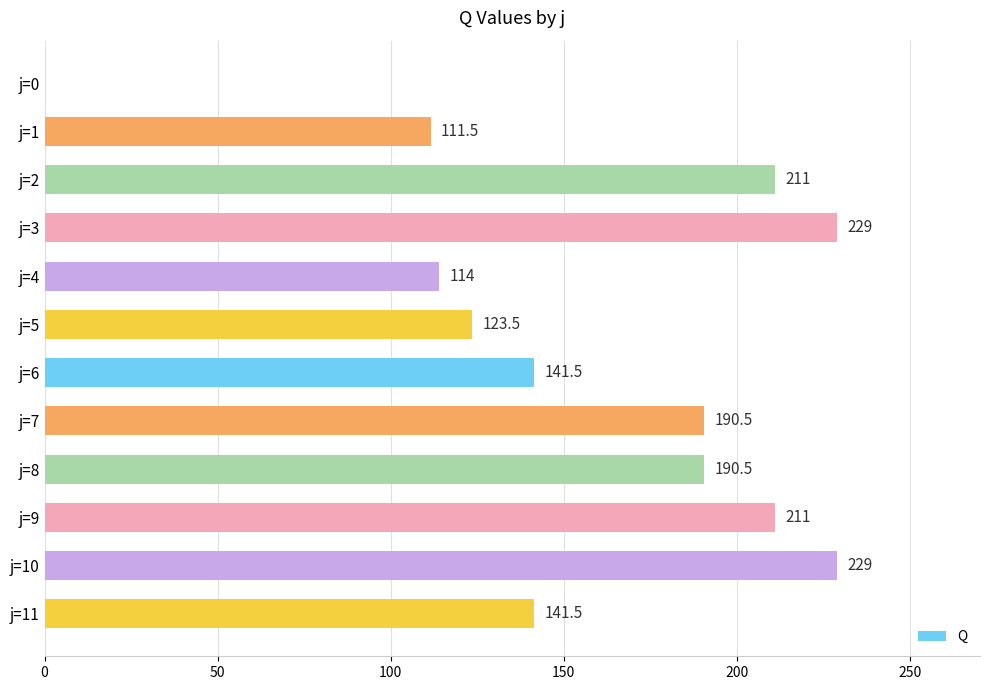

Reading bottom to top, list all the values displayed in this chart.

j=11=141.5	j=10=229.0	j=9=211.0	j=8=190.5	j=7=190.5	j=6=141.5	j=5=123.5	j=4=114.0	j=3=229.0	j=2=211.0	j=1=111.5	j=0=0.0